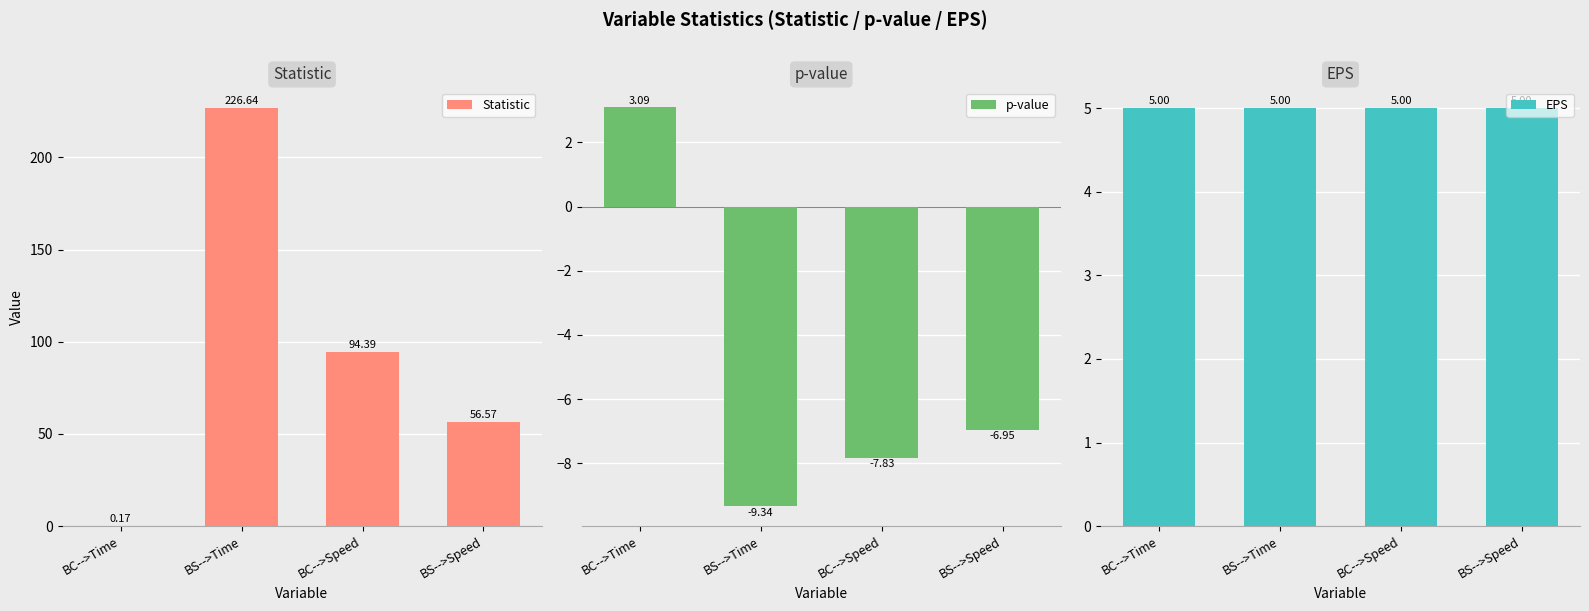

Which series has the largest total across all categories?

Statistic